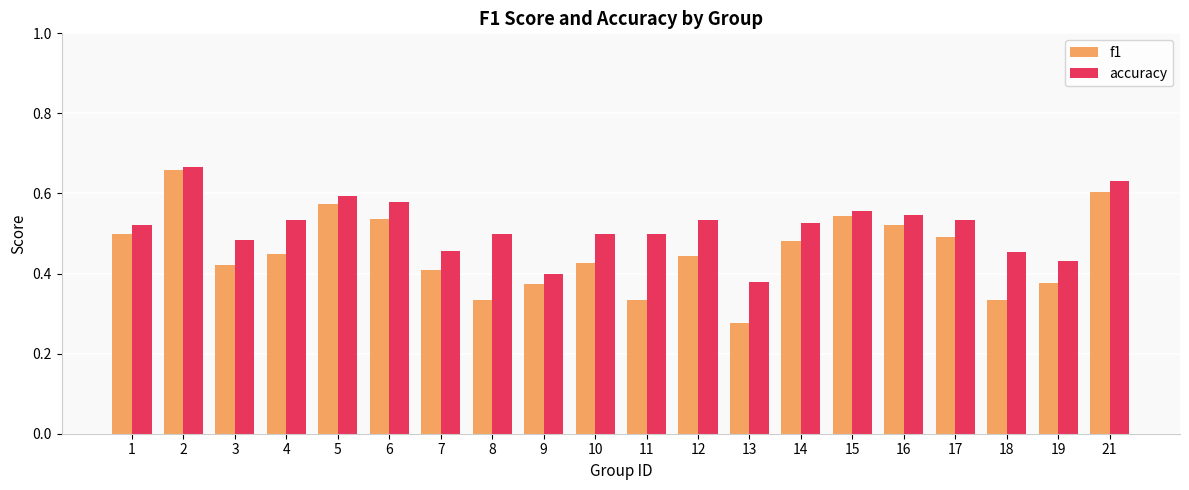

What is the sum of the f1 values at 5 and 19?

1.0